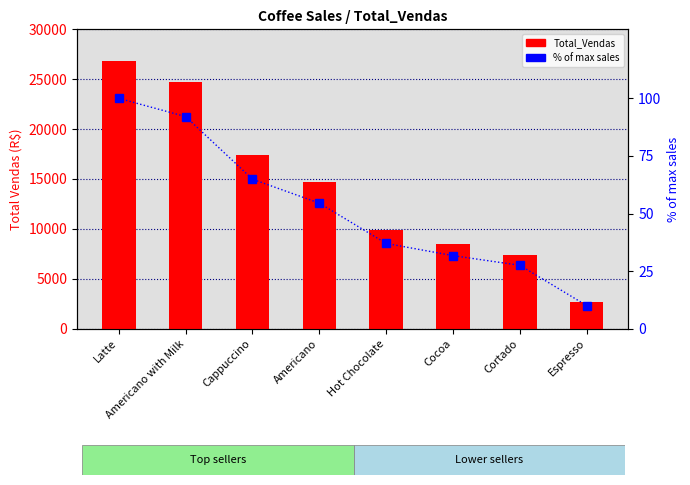

Which has a higher value, Hot Chocolate or Cortado?

Hot Chocolate